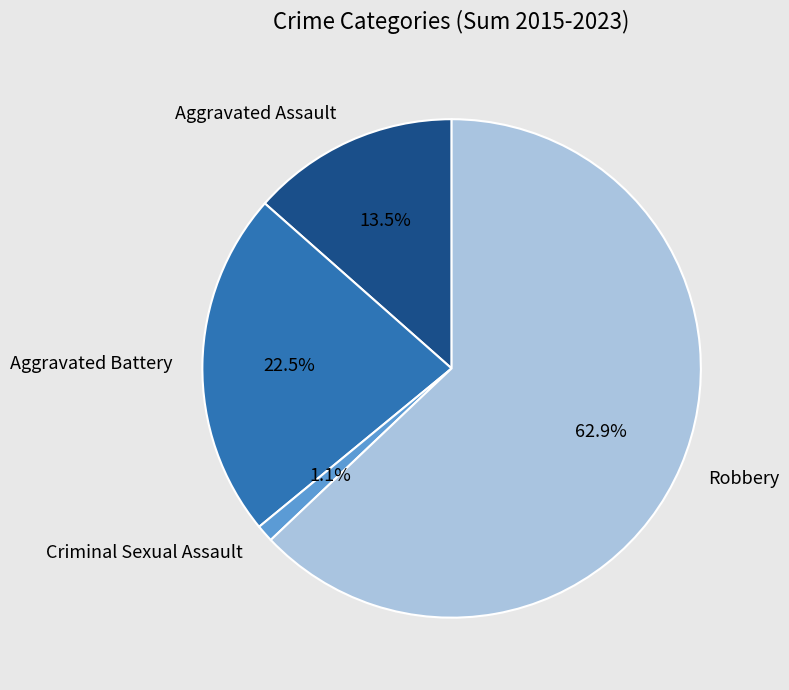

What is the total percentage of Criminal Sexual Assault and Robbery?

64.0%